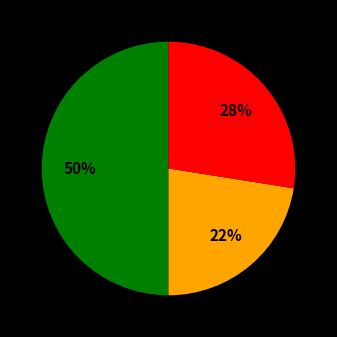

To the nearest percent, what is the average slice percentage?

33%